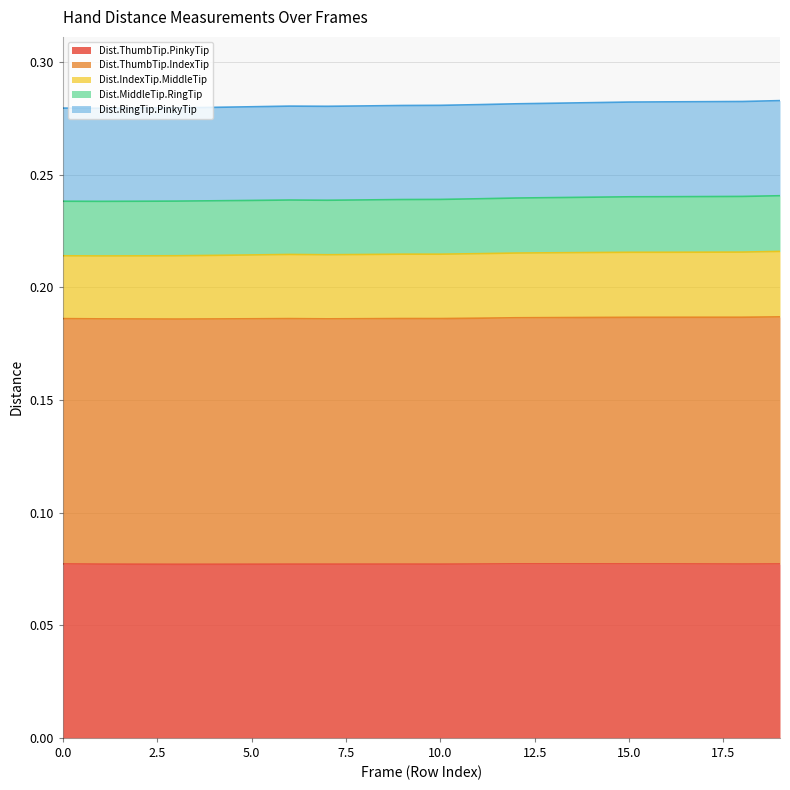

Does the chart have visible grid lines?

Yes